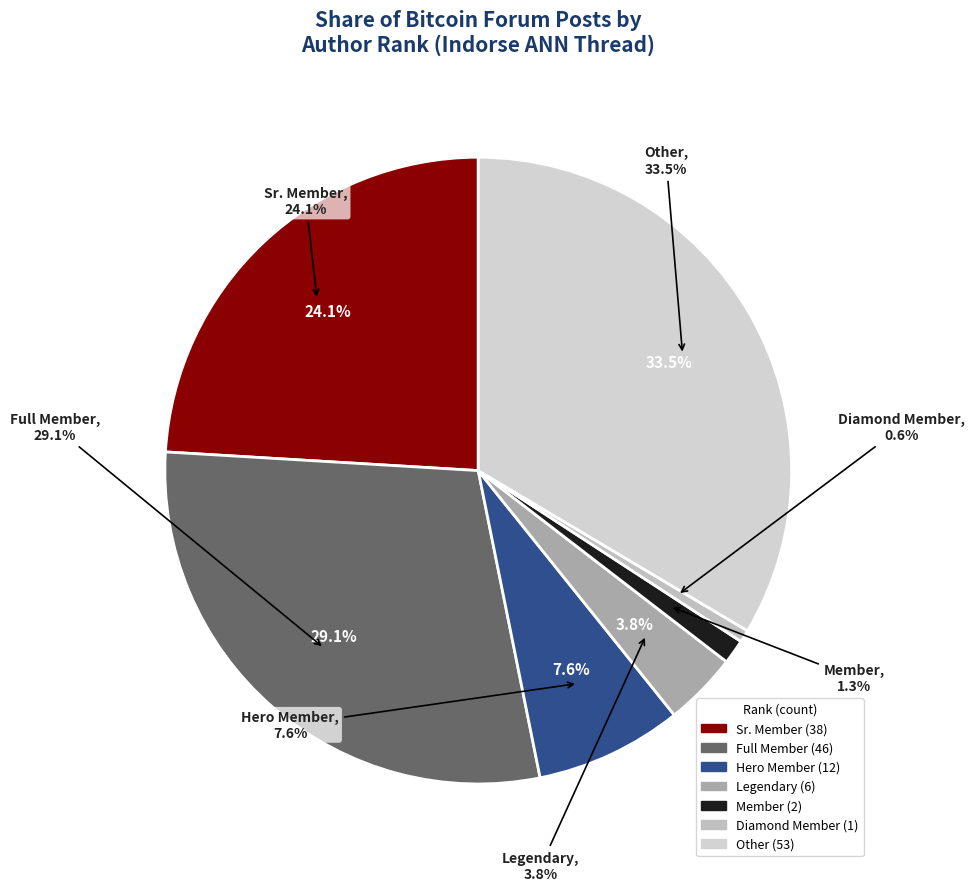

Do Full Member and Sr. Member together represent more than half of the pie?

Yes